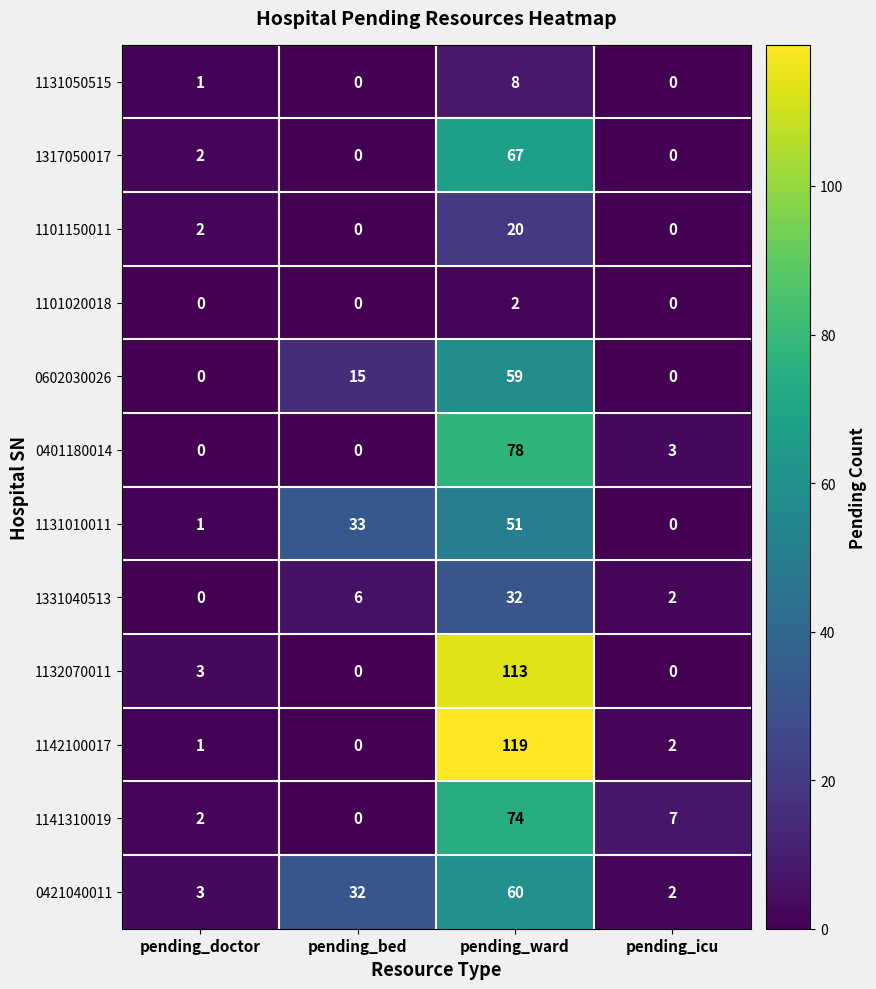

Where is 0421040011 nearest to the value 31?

pending_bed